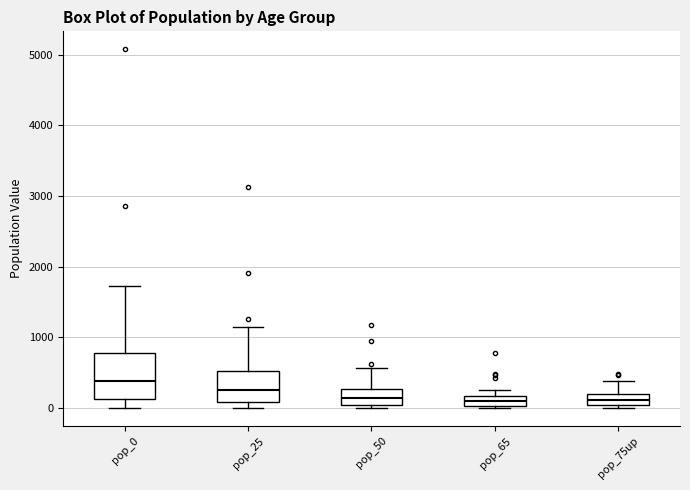

Which box's median line is the highest?

pop_0